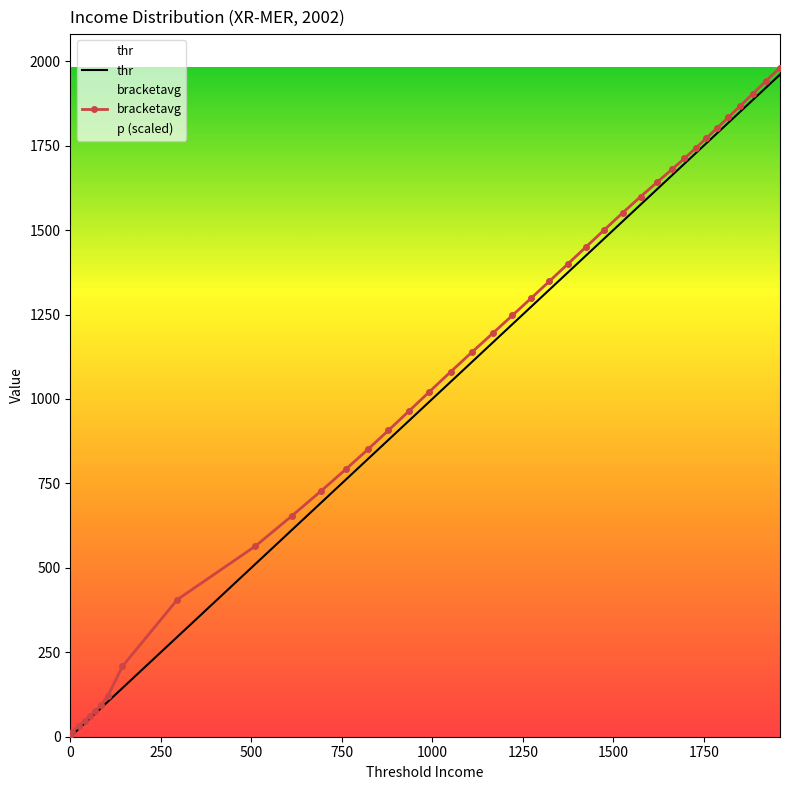

True or false: bracketavg and thr cross at least once.

False